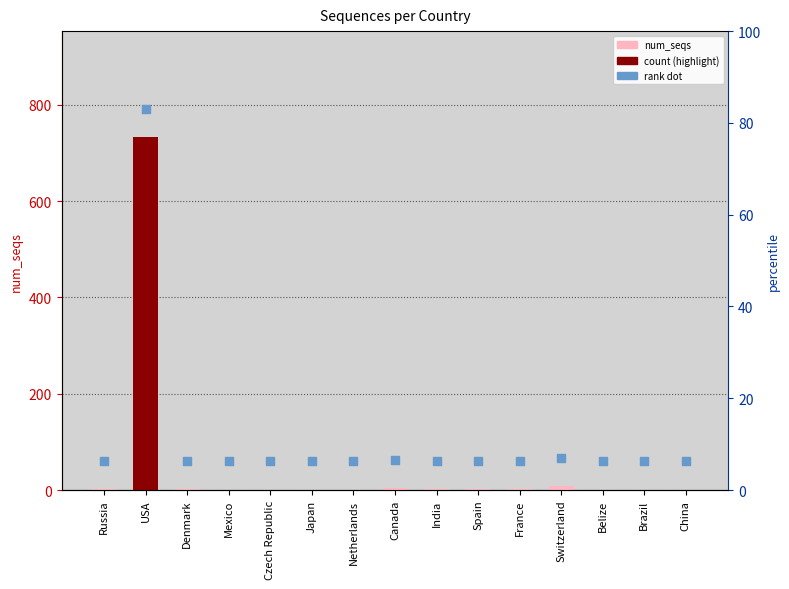

Which series reaches the maximum Y coordinate?

dot_rank